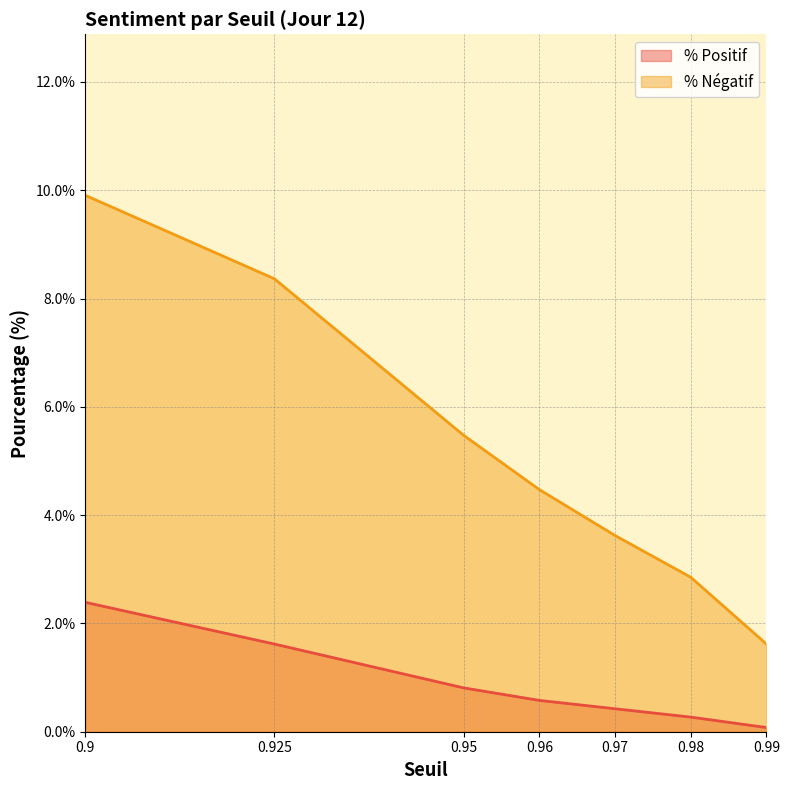

What is the difference between the % Négatif values at 0.95 and 0.9?

4.4